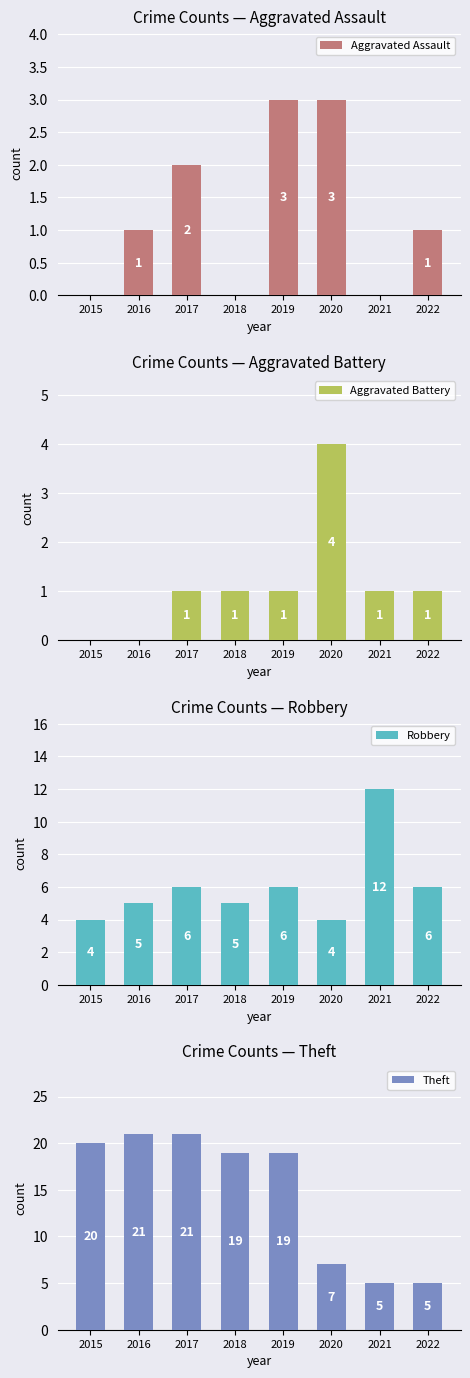

The Aggravated Assault series shows 1 at 2015. True or false?

False